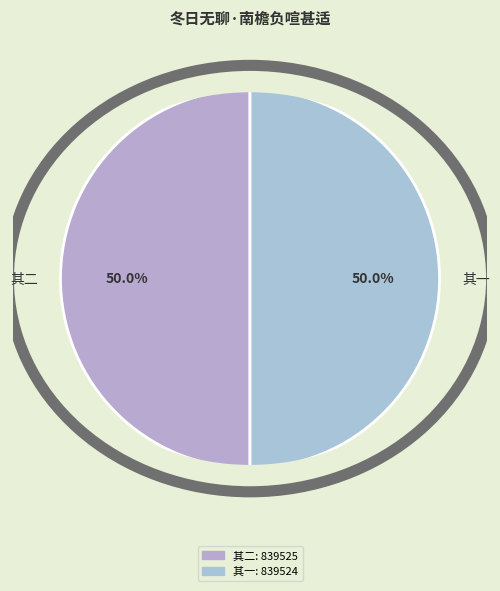

How much of the chart is everything except 其二?

50.0%